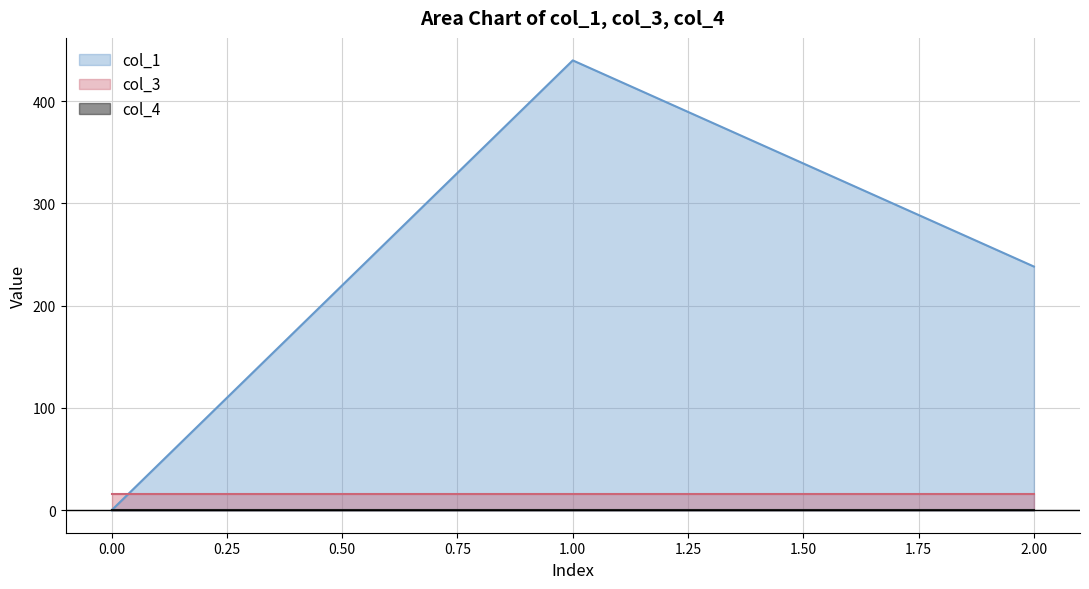

Rank the series by their maximum value, from lowest to highest.

col_4, col_3, col_1